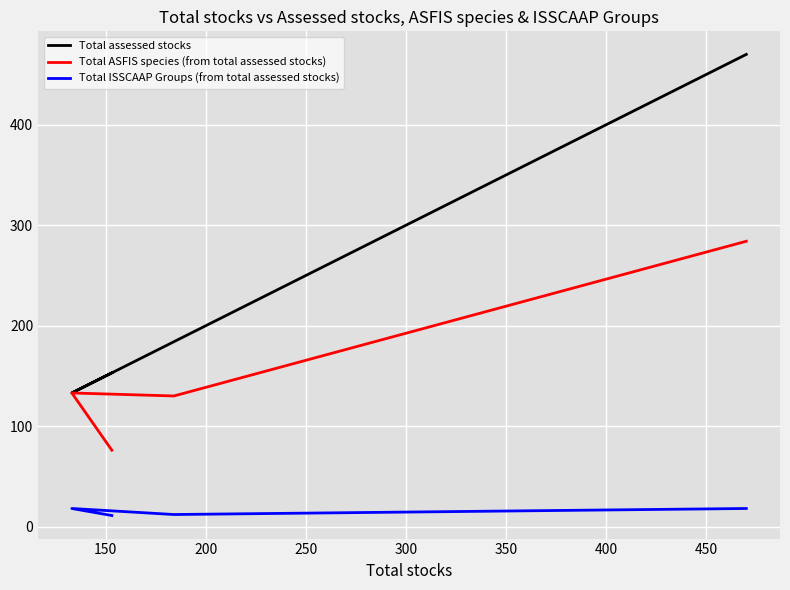

The Total ASFIS species (from total assessed stocks) series shows 118 at 100. True or false?

False